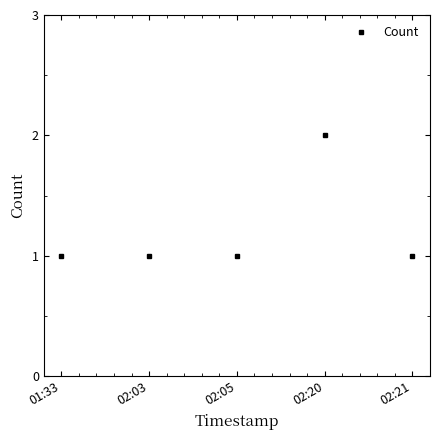

Count the number of categories in the chart.

5